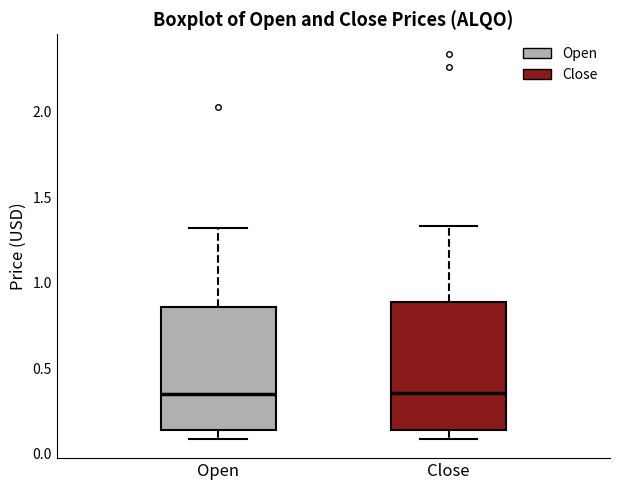

Where does the median line of the box for Close sit on the y-axis? The values are not printed on the chart, so give them approximately, as read against the axis.

0.35